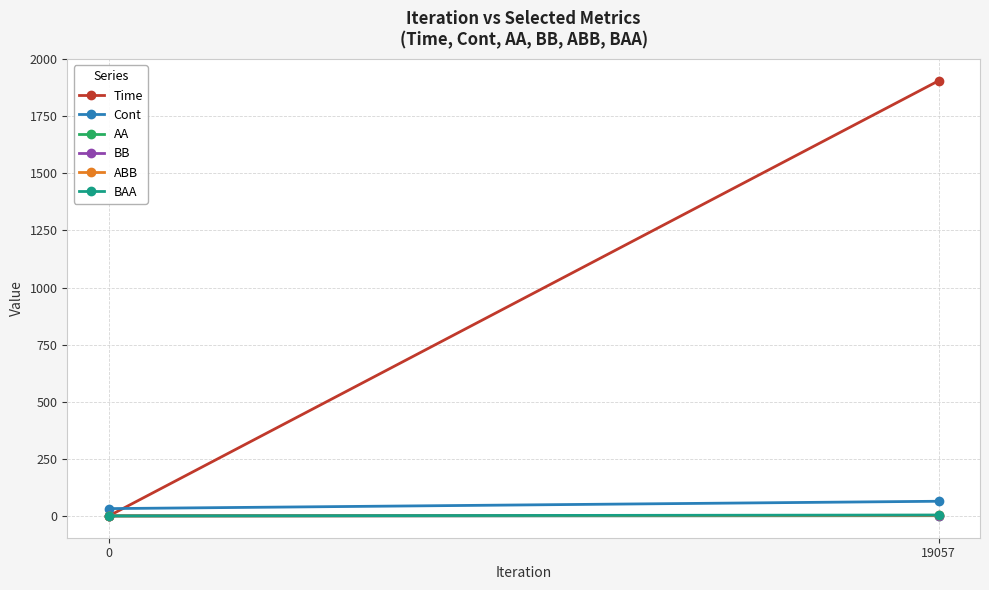

What is the value of the BAA point at the 2nd from the left?

4.2